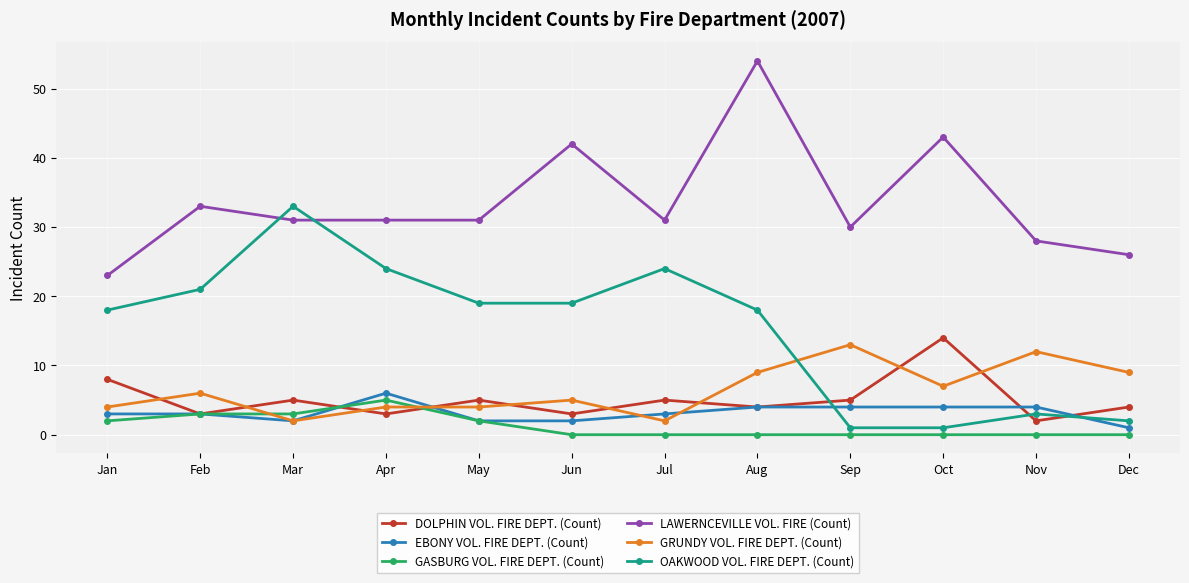

The value of GRUNDY VOL. FIRE DEPT. (Count) at Aug is 9. True or false?

True